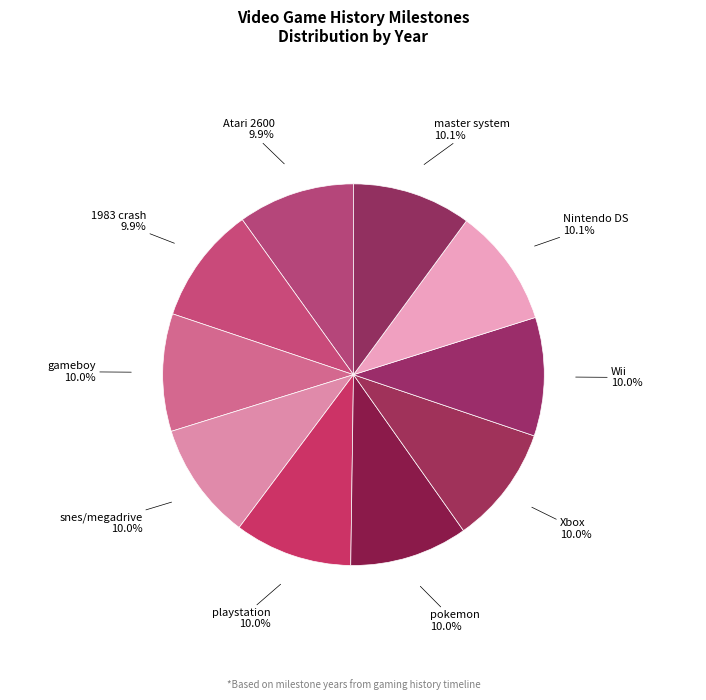

What portion of the pie excludes 1983 crash?

90.1%